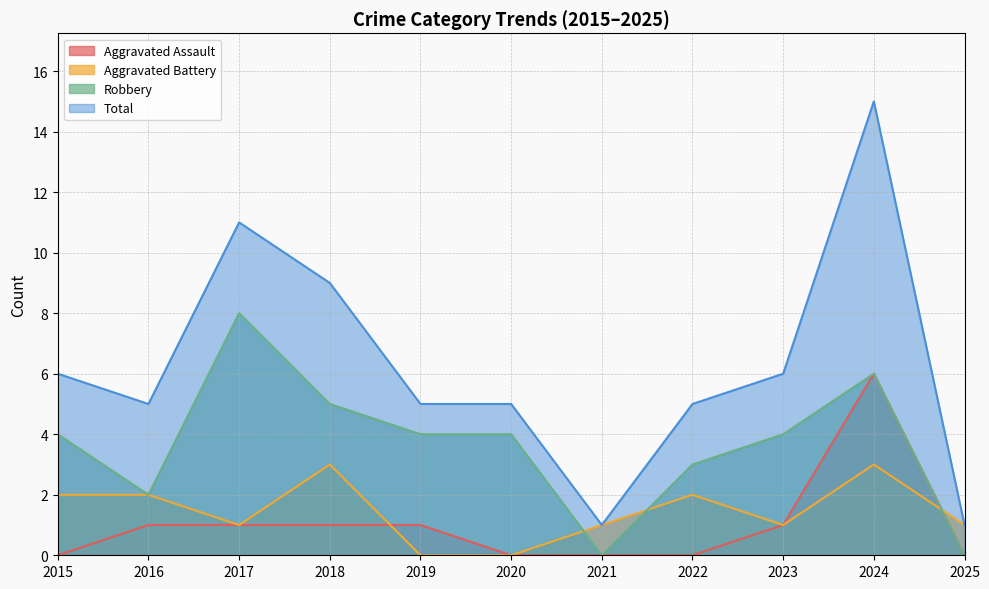

At which category is the sum across all series the highest?

2024